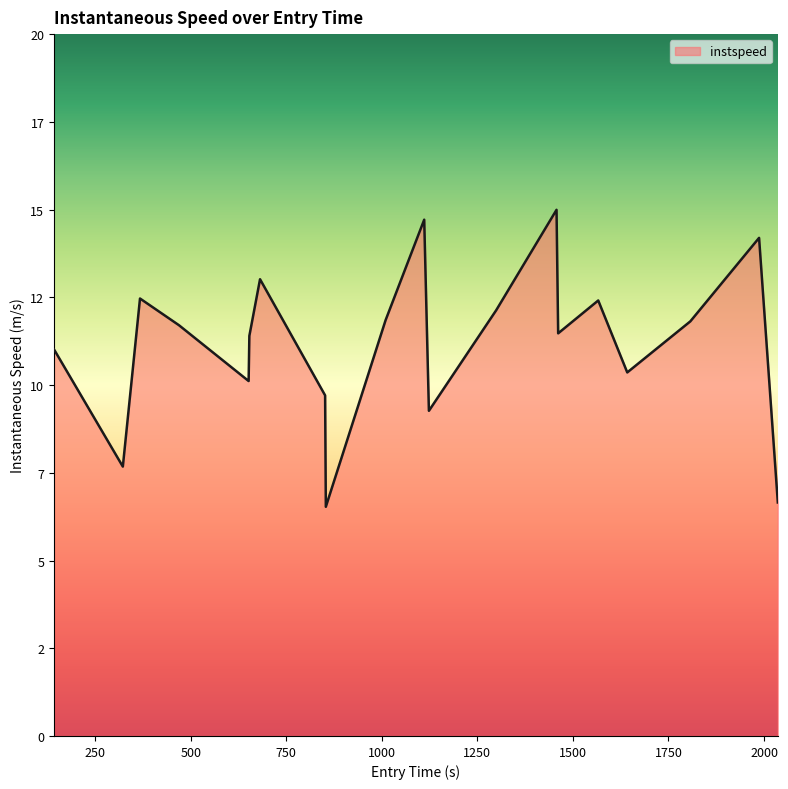

Does the chart have visible grid lines?

No